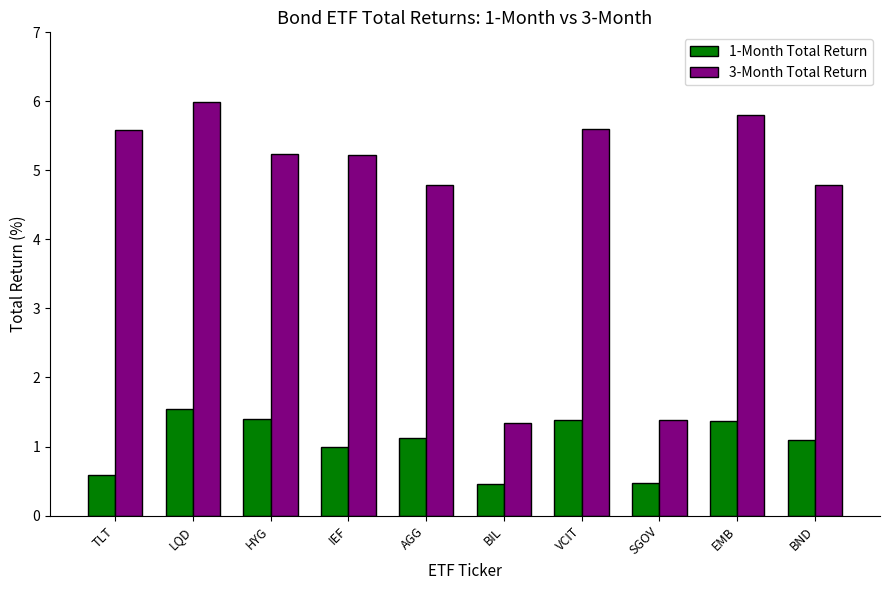

Rank the series at EMB from highest to lowest value.

3-Month Total Return, 1-Month Total Return